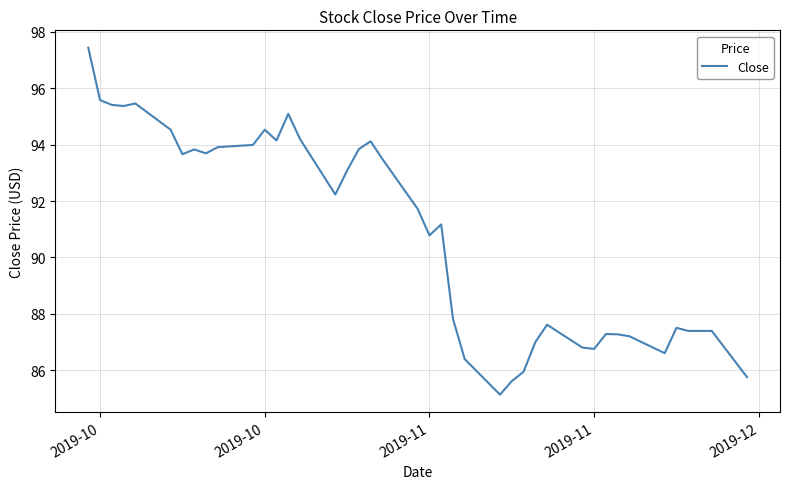

What is the difference between the maximum and minimum values?

12.3